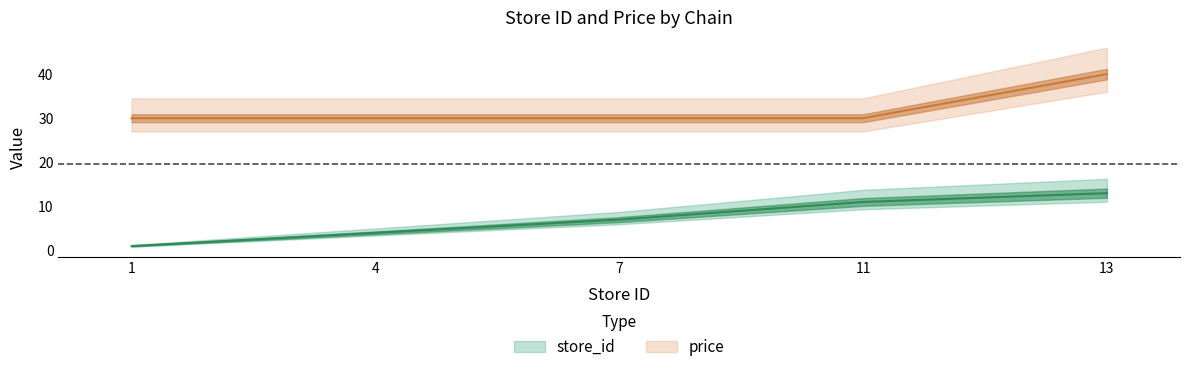

What is the average value of the price series?

32